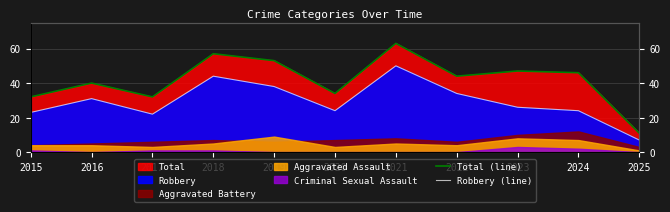

How many lines are shown in the chart?

2